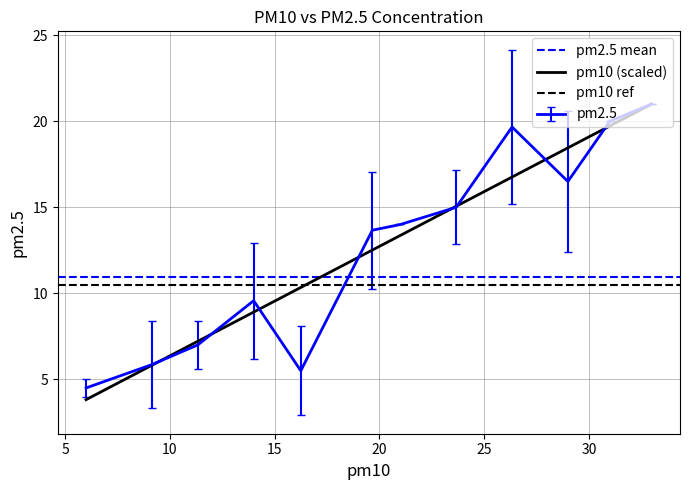

What is the difference between the pm10 values at 3 and 7?

12